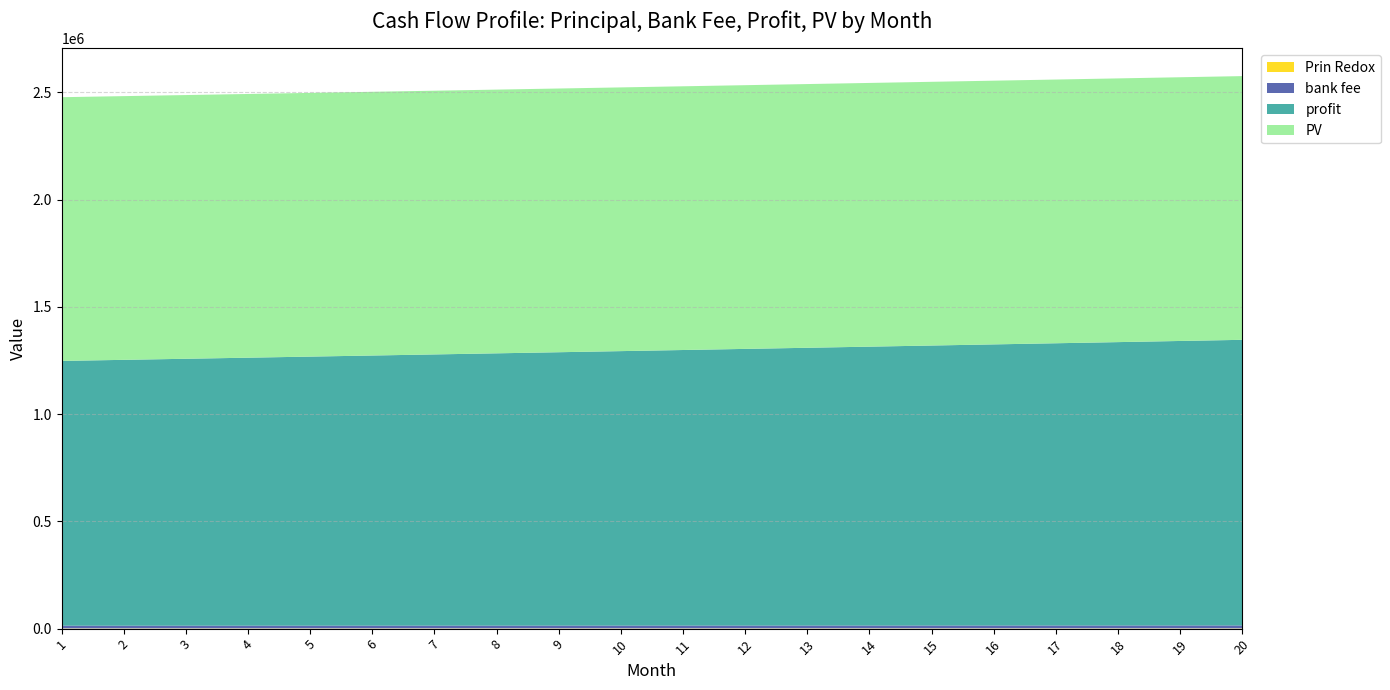

Reading left to right, extract all data points from this chart.

Prin Redox 1000: 1246653.5	1251640.2	1256646.7	1261673.3	1266720.0	1271786.9	1276874.0	1281981.5	1287109.4	1292257.9	1297426.9	1302616.6	1307827.1	1313058.4	1318310.6	1323583.9	1328878.2	1334193.7	1339530.5	1344888.6
bank fee: 12466.5	12516.4	12566.5	12616.7	12667.2	12717.9	12768.7	12819.8	12871.1	12922.6	12974.3	13026.2	13078.3	13130.6	13183.1	13235.8	13288.8	13341.9	13395.3	13448.9
profit: 1234187.0	1239123.8	1244080.3	1249056.6	1254052.8	1259069.0	1264105.3	1269161.7	1274238.4	1279335.3	1284452.6	1289590.5	1294748.8	1299927.8	1305127.5	1310348.0	1315589.4	1320851.8	1326135.2	1331439.7
PV: 1229269.9	1229269.9	1229269.9	1229269.9	1229269.9	1229269.9	1229269.9	1229269.9	1229269.9	1229269.9	1229269.9	1229269.9	1229269.9	1229269.9	1229269.9	1229269.9	1229269.9	1229269.9	1229269.9	1229269.9
Prin Redox: 1246.7	1251.6	1256.6	1261.7	1266.7	1271.8	1276.9	1282.0	1287.1	1292.3	1297.4	1302.6	1307.8	1313.1	1318.3	1323.6	1328.9	1334.2	1339.5	1344.9